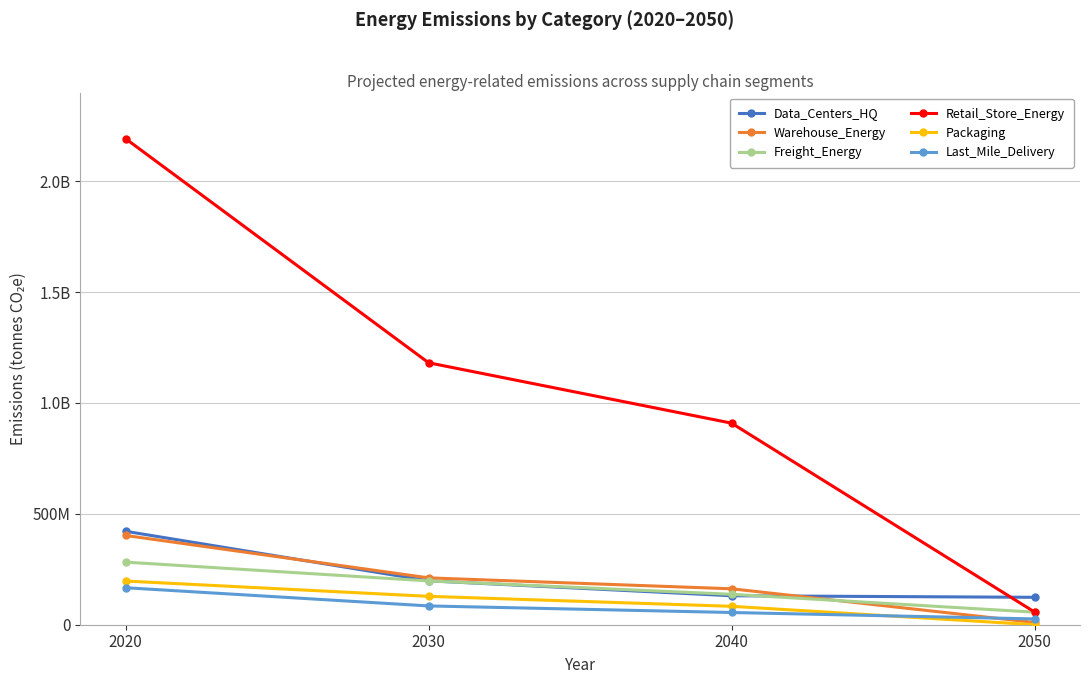

At 2020, list the series in order from smallest to largest.

Last_Mile_Delivery, Packaging, Freight_Energy, Warehouse_Energy, Data_Centers_HQ, Retail_Store_Energy